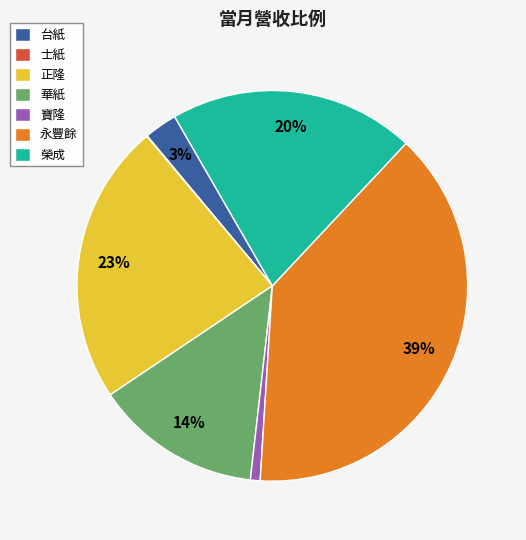

To the nearest percent, what is the average slice percentage?

14%